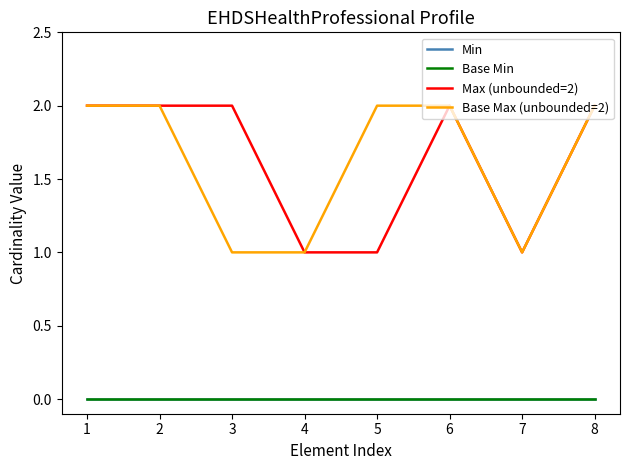

In Max (unbounded=2), how many points are higher than both neighbors (excluding endpoints)?

1